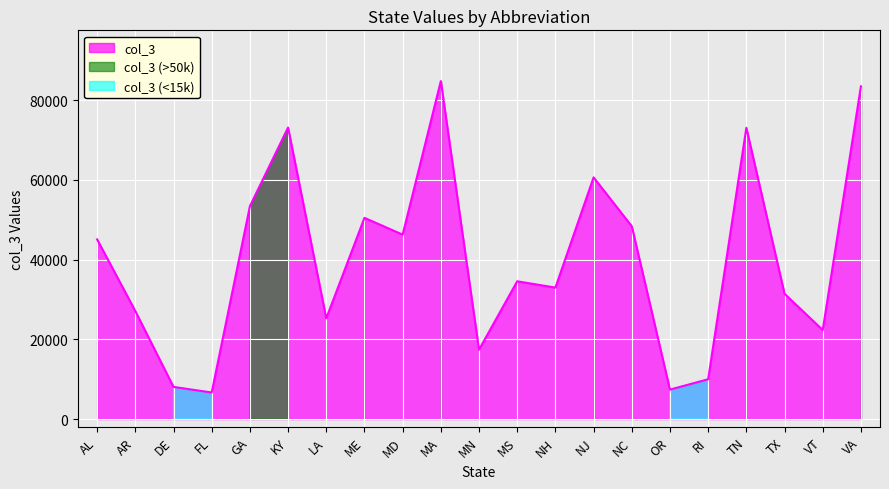

What is the difference between the values at TX and MS?

3120